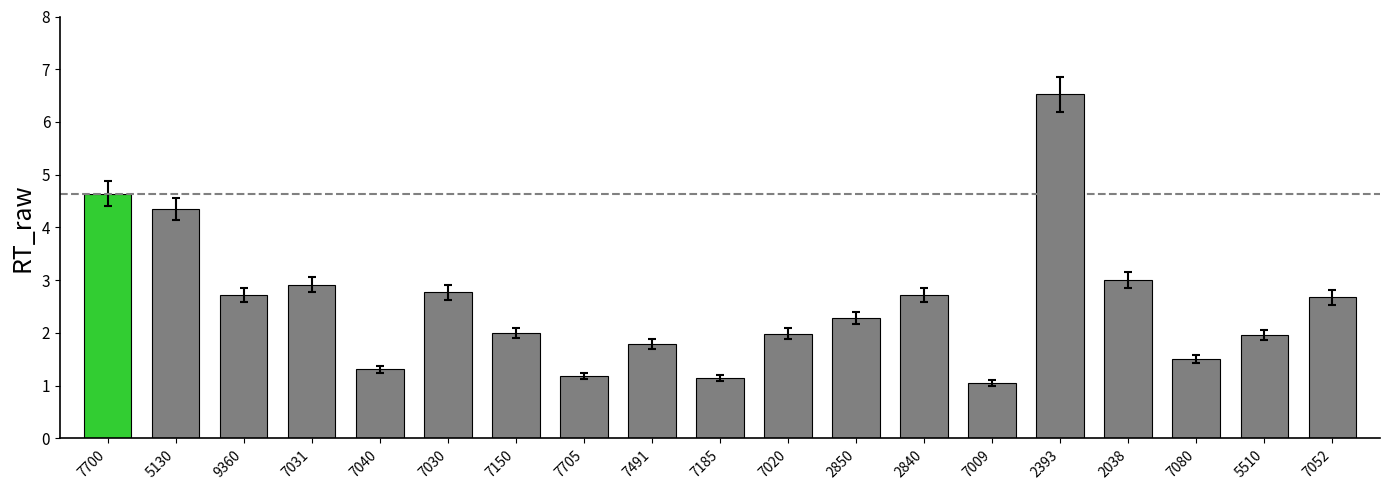

True or false: the data shows 1.3 at 7040.

True